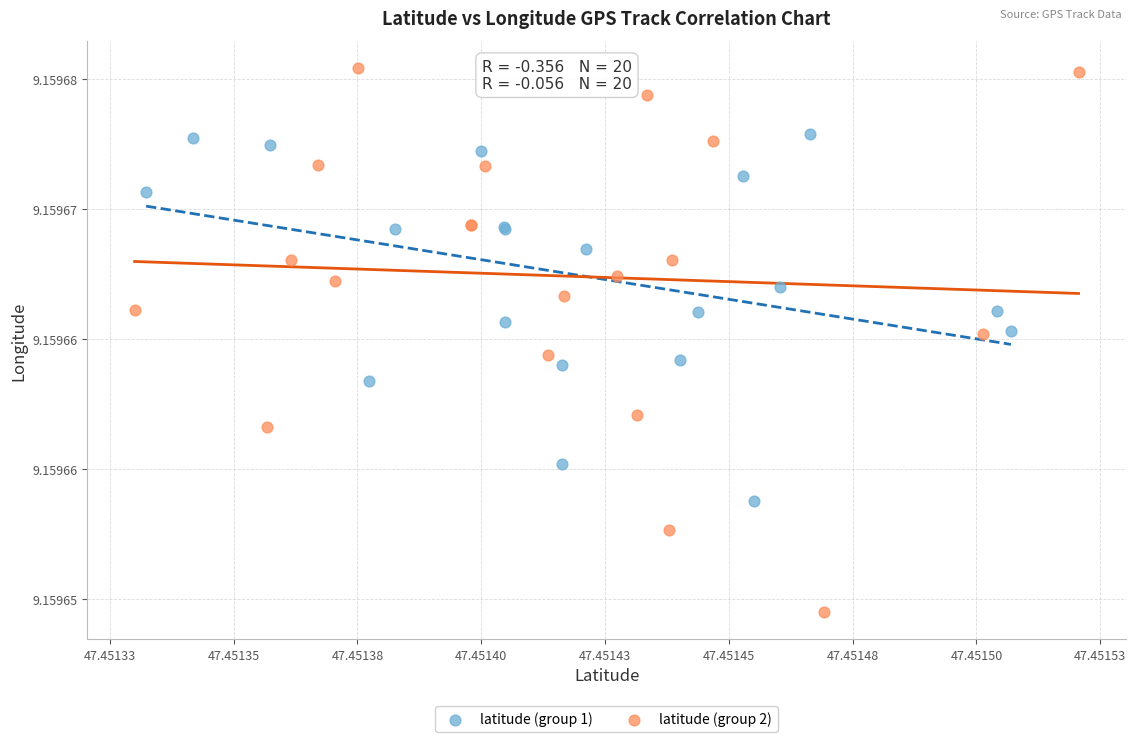

Which series reaches the maximum Y coordinate?

latitude (group 2)